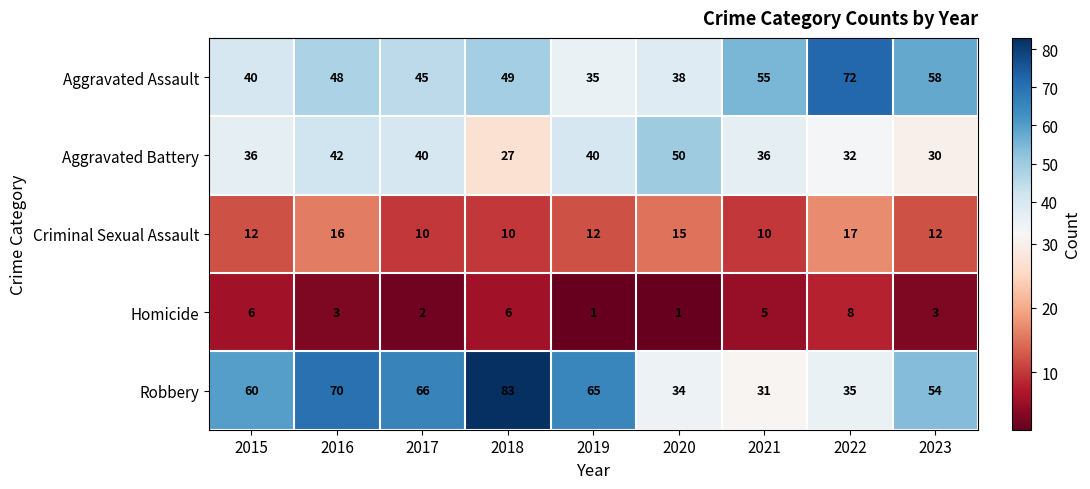

What value does the Robbery series have at 2018?

83